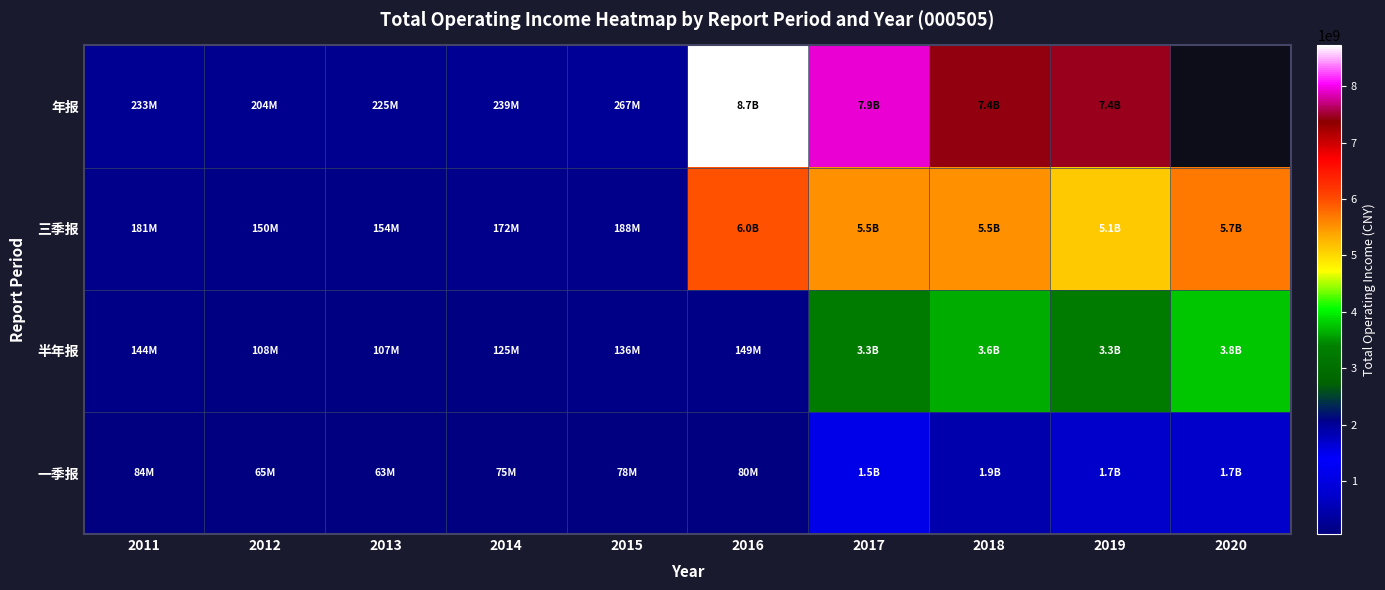

What is the difference between the maximum and minimum values in the 年报 series?

8519476579.5